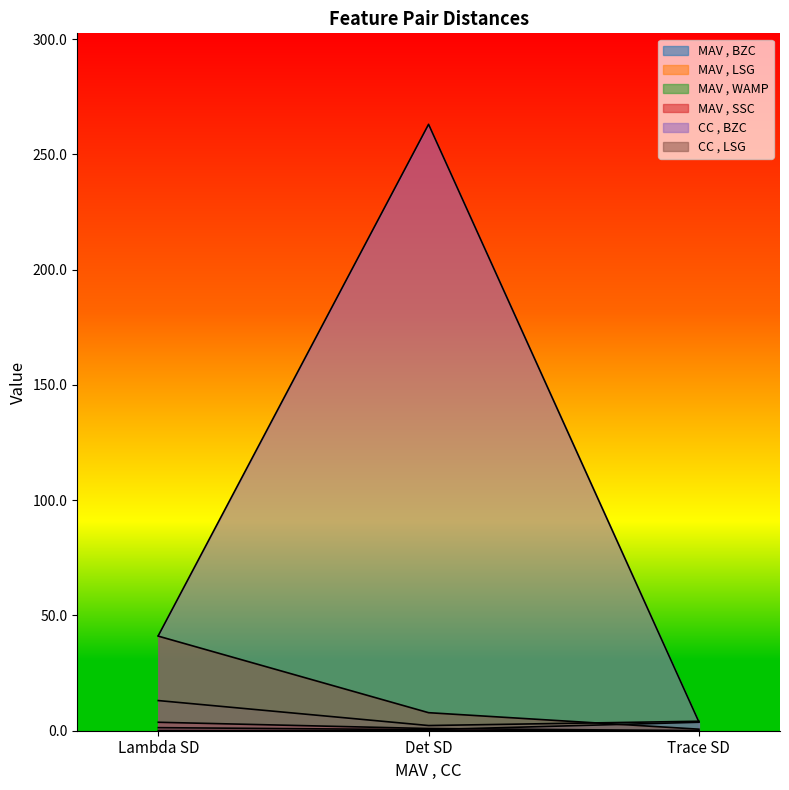

How many lines are shown in the chart?

6